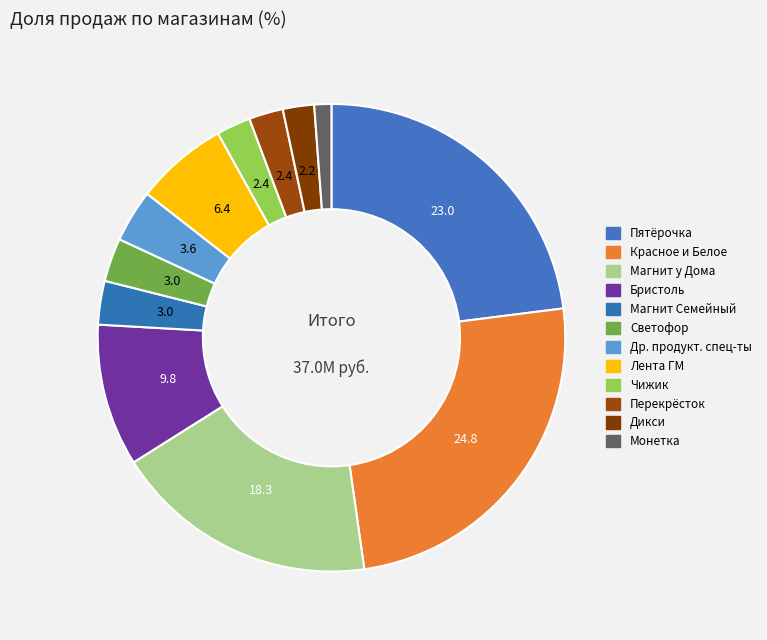

Count the number of slices in the pie.

12